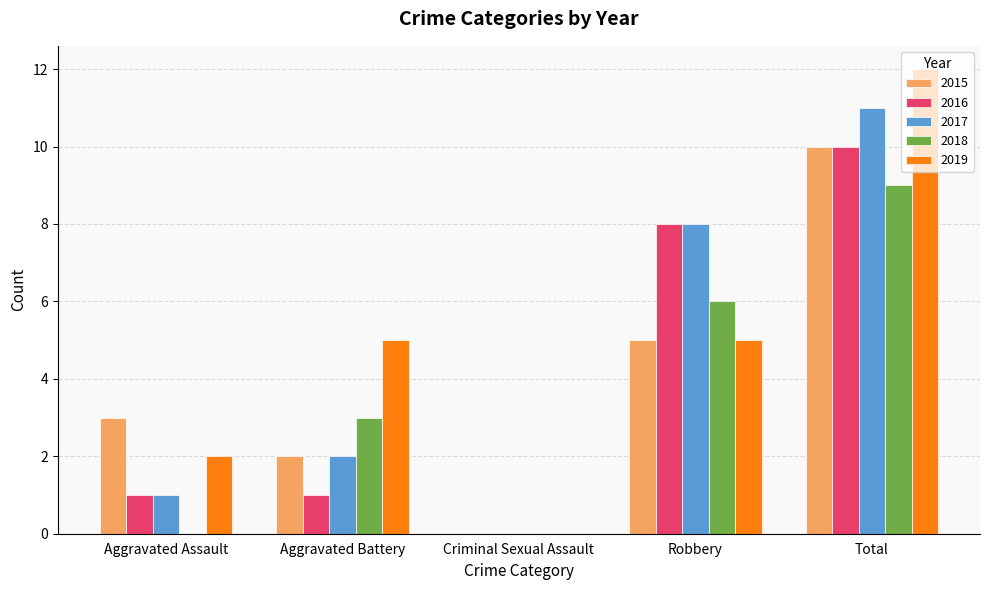

What is the spread (max minus min) of values at Total?

3